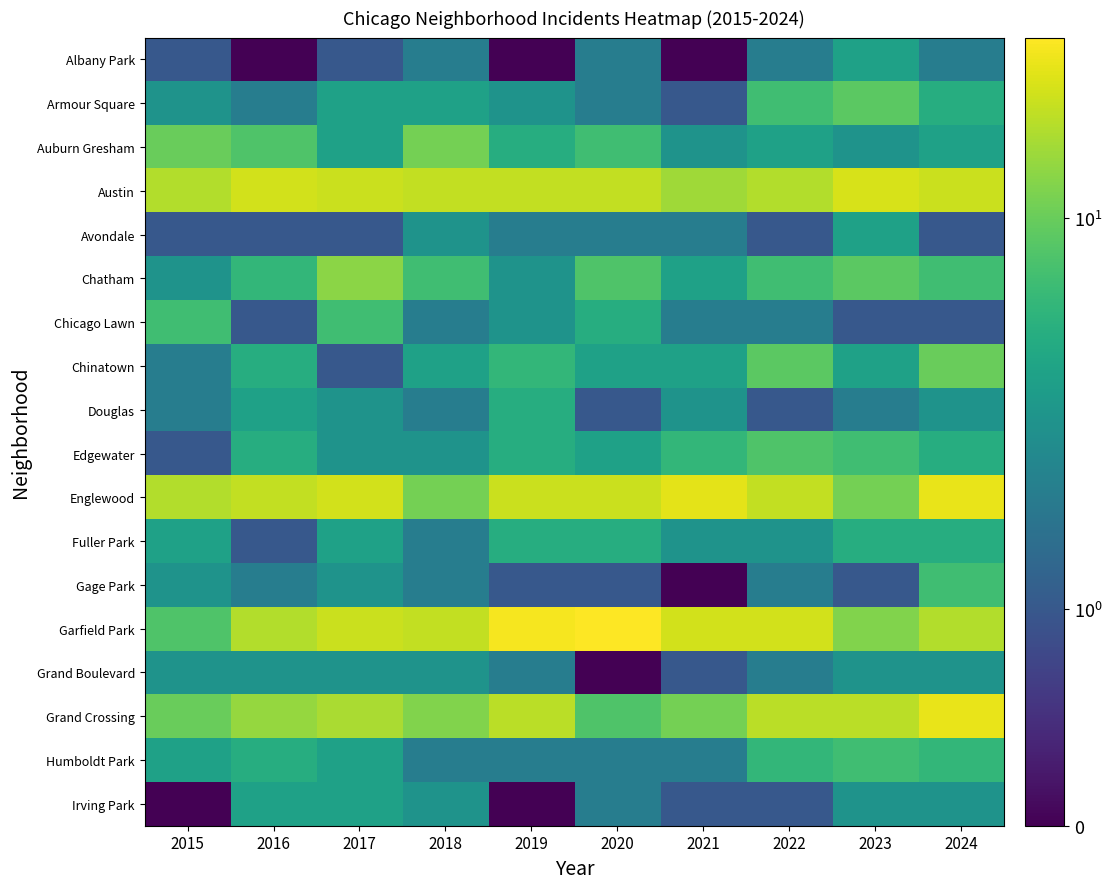

At which category is the sum across all series the highest?

2024